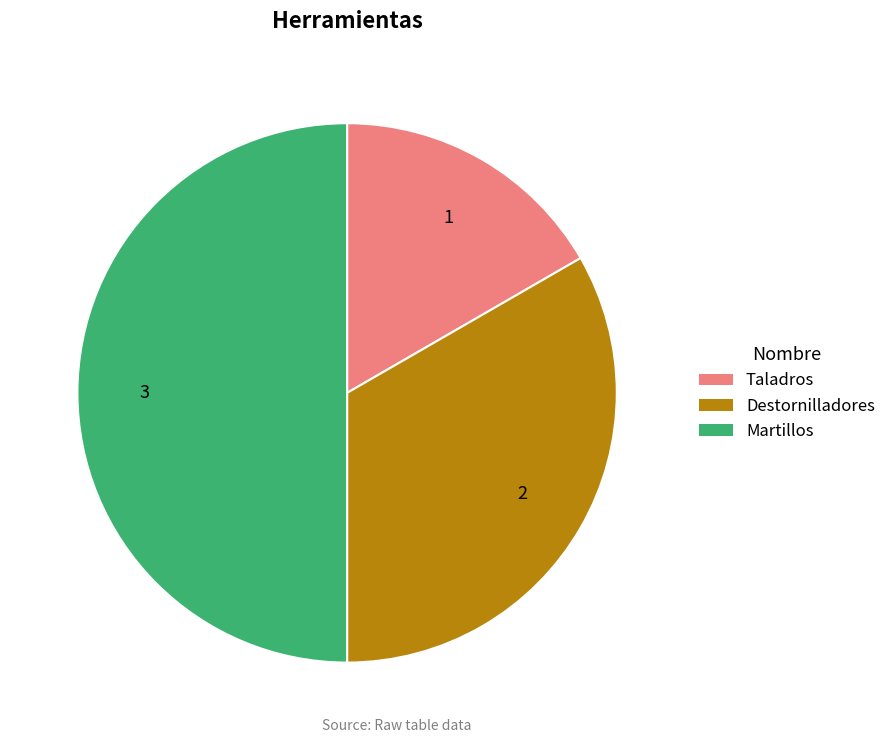

Approximately how many times larger is the value at Destornilladores compared to Taladros?

2.0